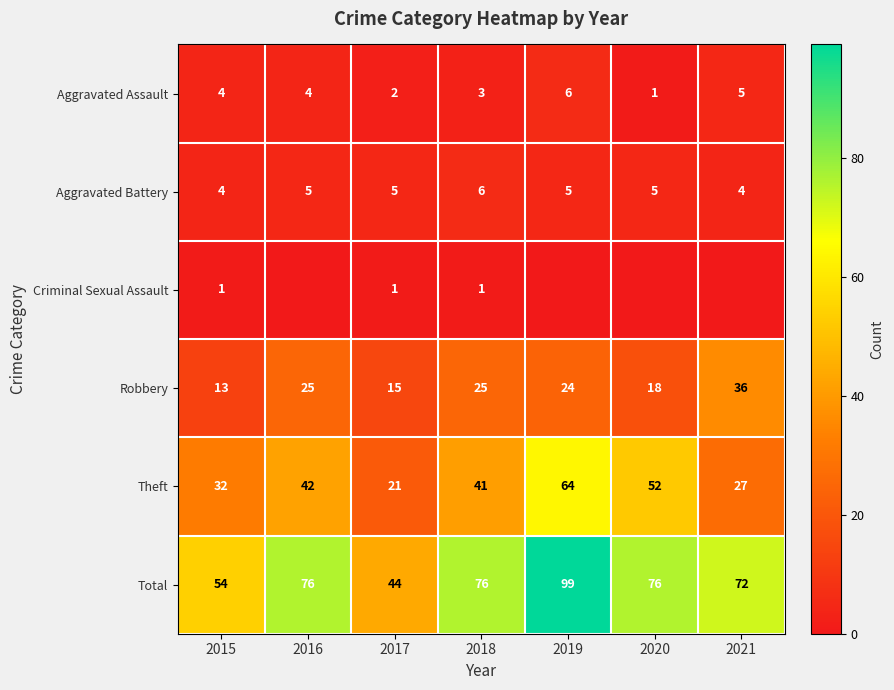

True or false: Aggravated Battery has a value of 5 at 2017.

True